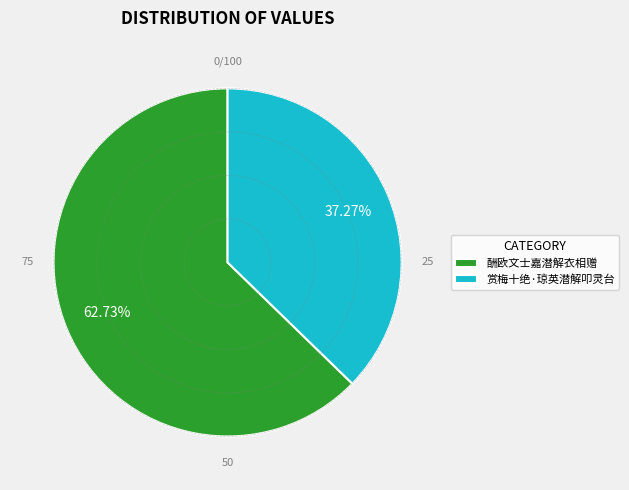

How many segments does this pie chart have?

2